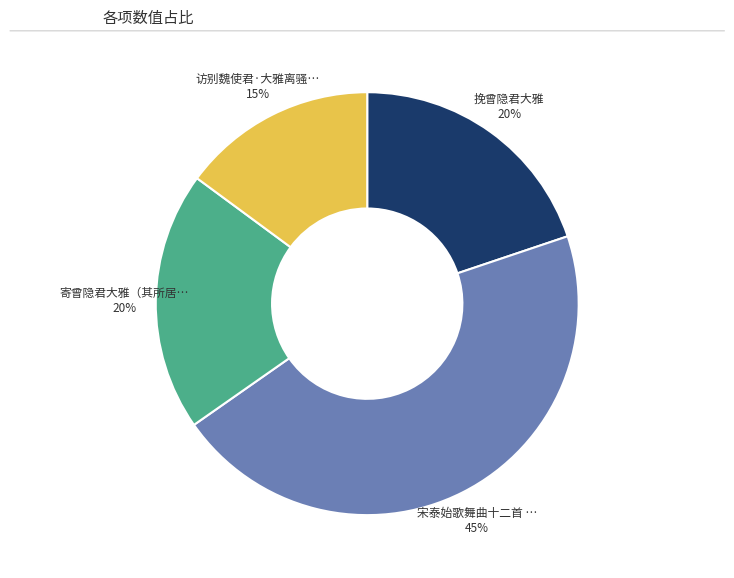

To the nearest percent, what is the average slice percentage?

25%